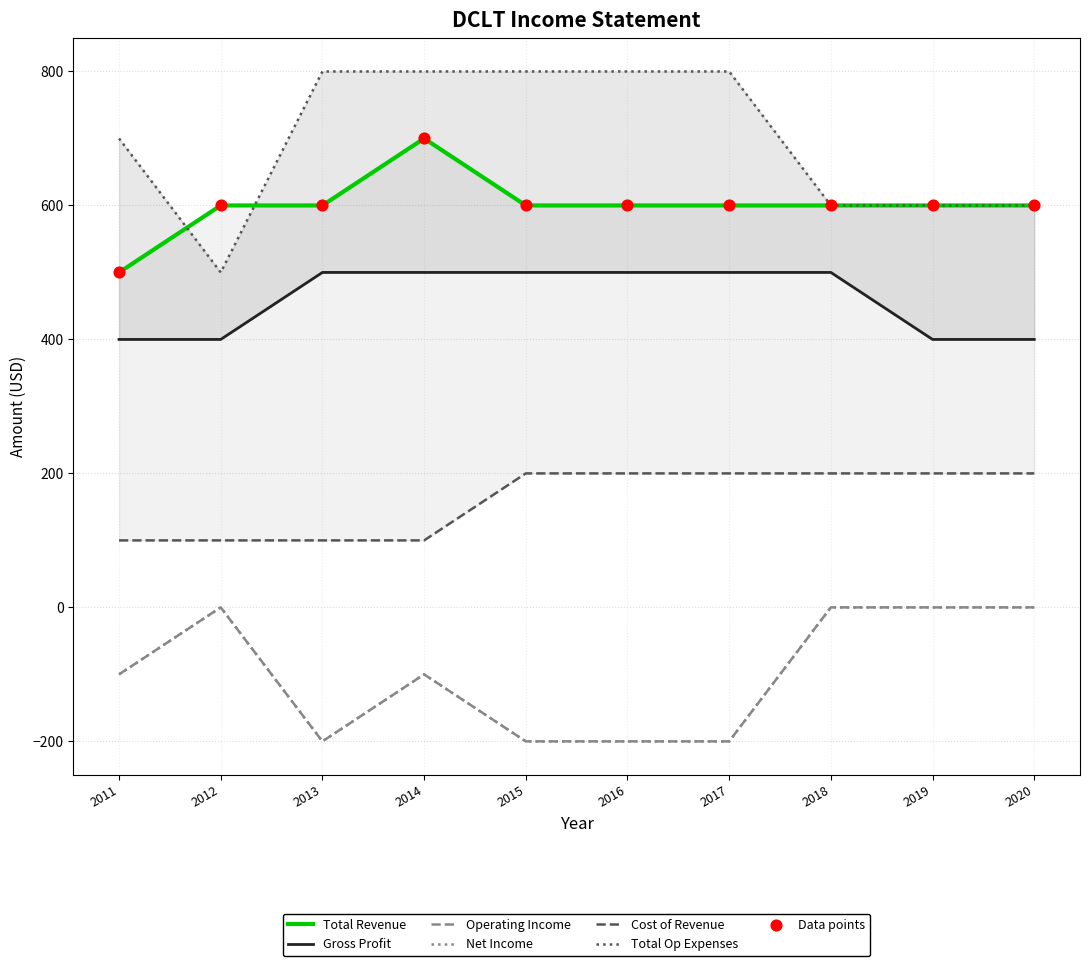

At how many categories does at least one series exceed 62?

10